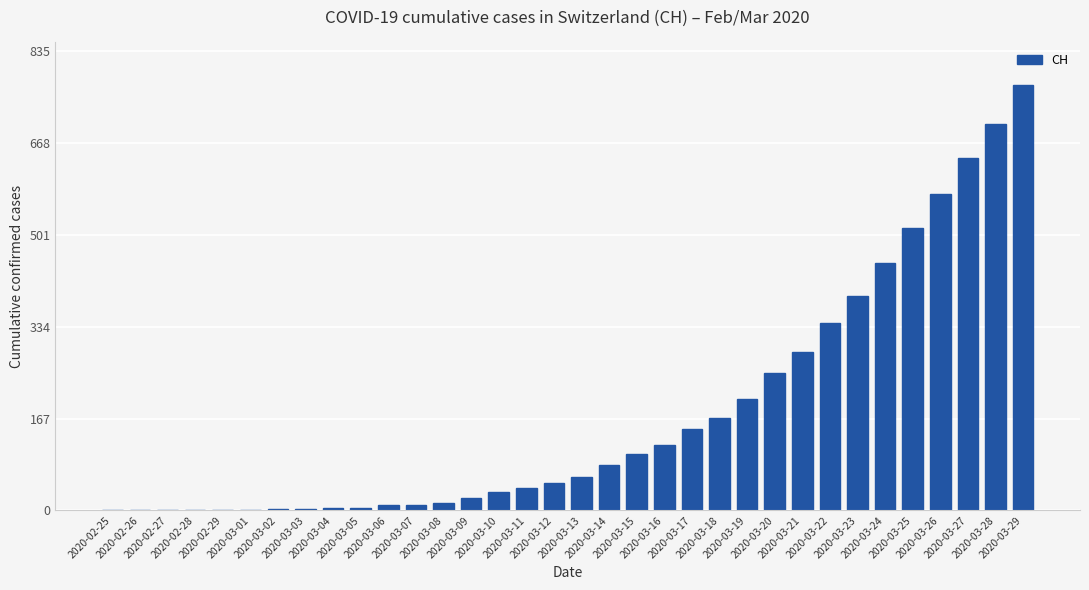

Where is the data nearest to the value 386?

2020-03-23